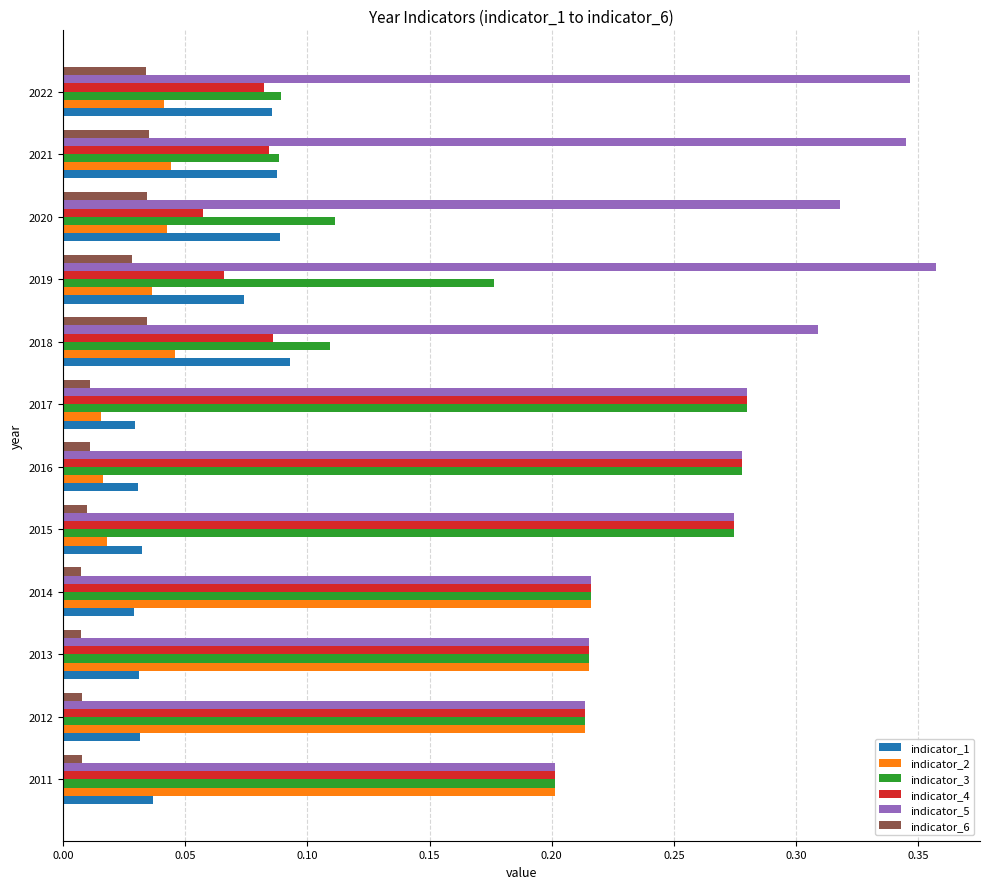

Is it true that indicator_2 equals 0.1 at 2021?

False